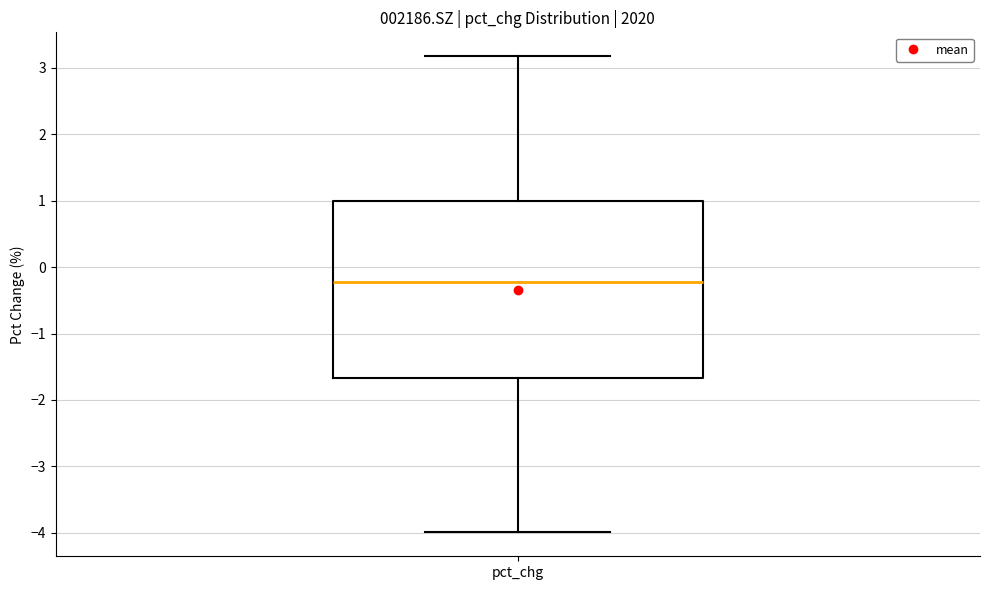

Where does the upper whisker of the box for pct_chg end on the y-axis? The values are not printed on the chart, so give them approximately, as read against the axis.

3.2